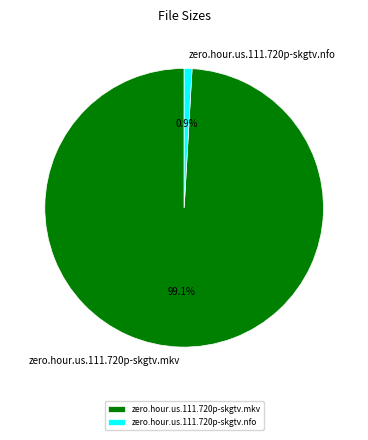

Rank the categories by value from lowest to highest.

zero.hour.us.111.720p-skgtv.nfo, zero.hour.us.111.720p-skgtv.mkv